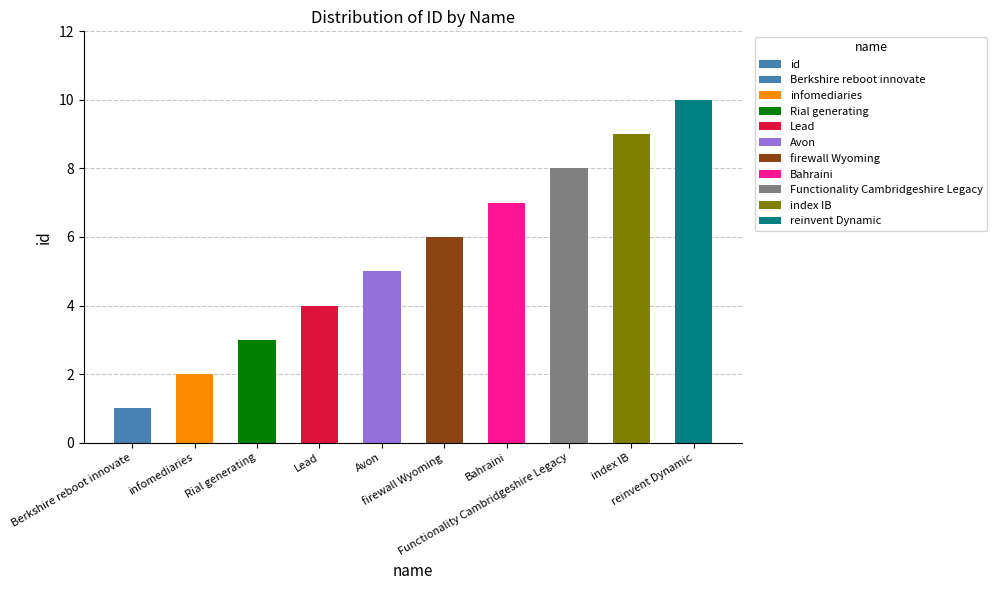

What is the maximum value shown in the chart?

10